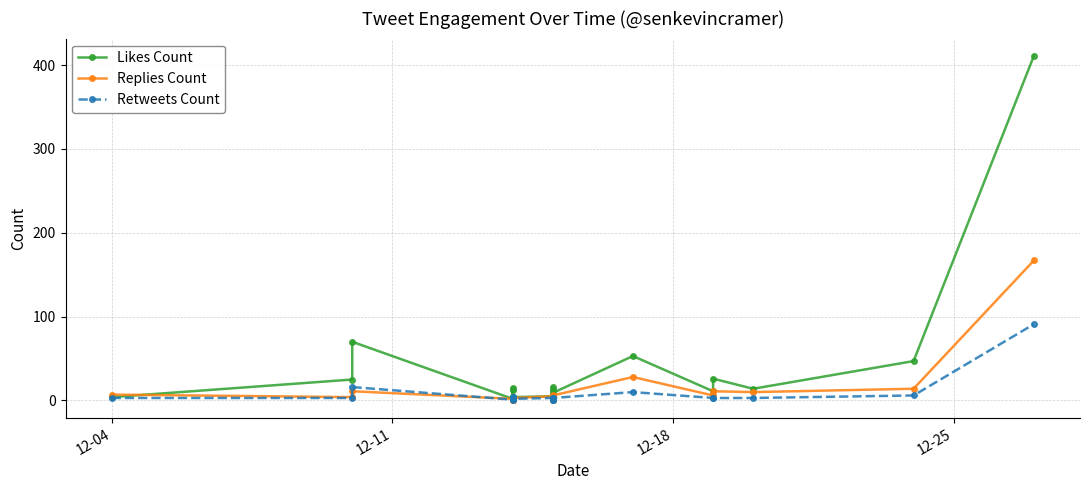

Rank the series by their average value, from lowest to highest.

Retweets Count, Replies Count, Likes Count